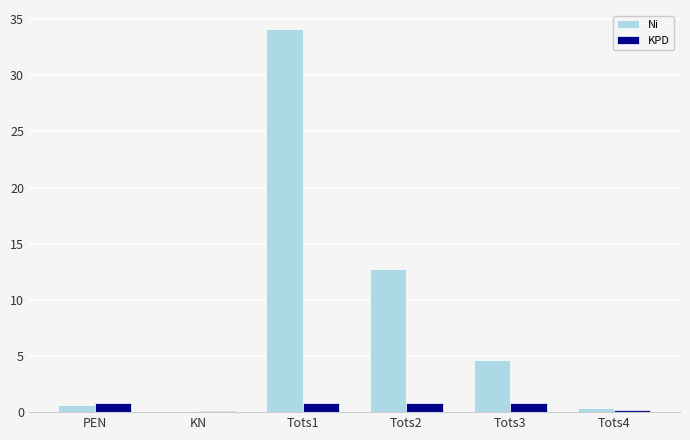

What are all the series names shown in the legend?

Ni, KPD